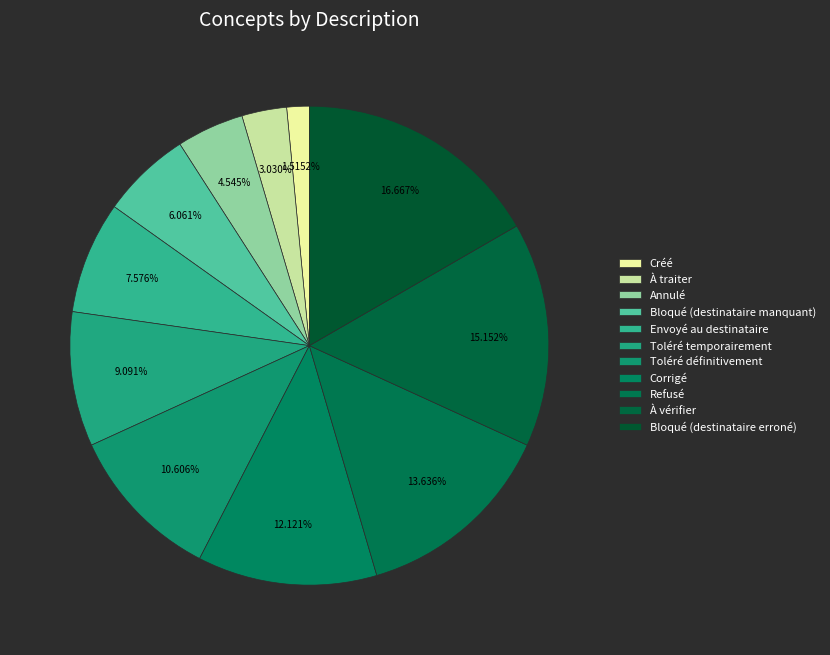

To the nearest percent, what percentage of the pie is Refusé?

14%